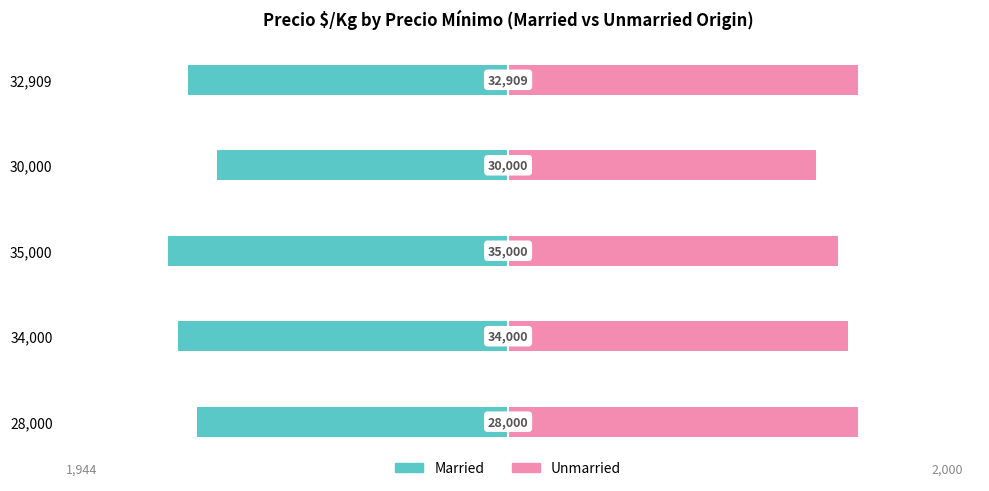

At how many categories does at least one series exceed 370?

5